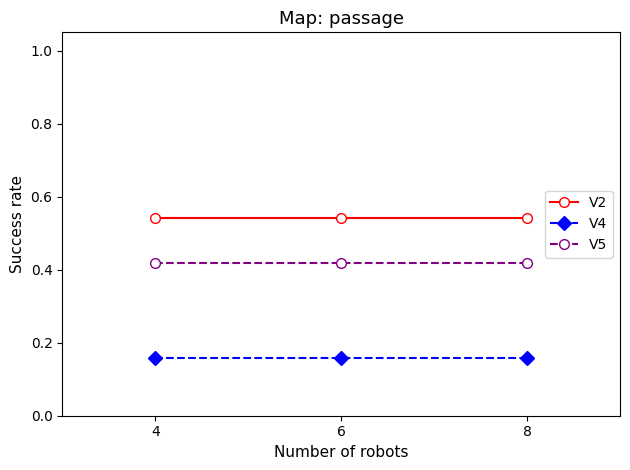

True or false: V5 has a value of 0.2 at 8.

False